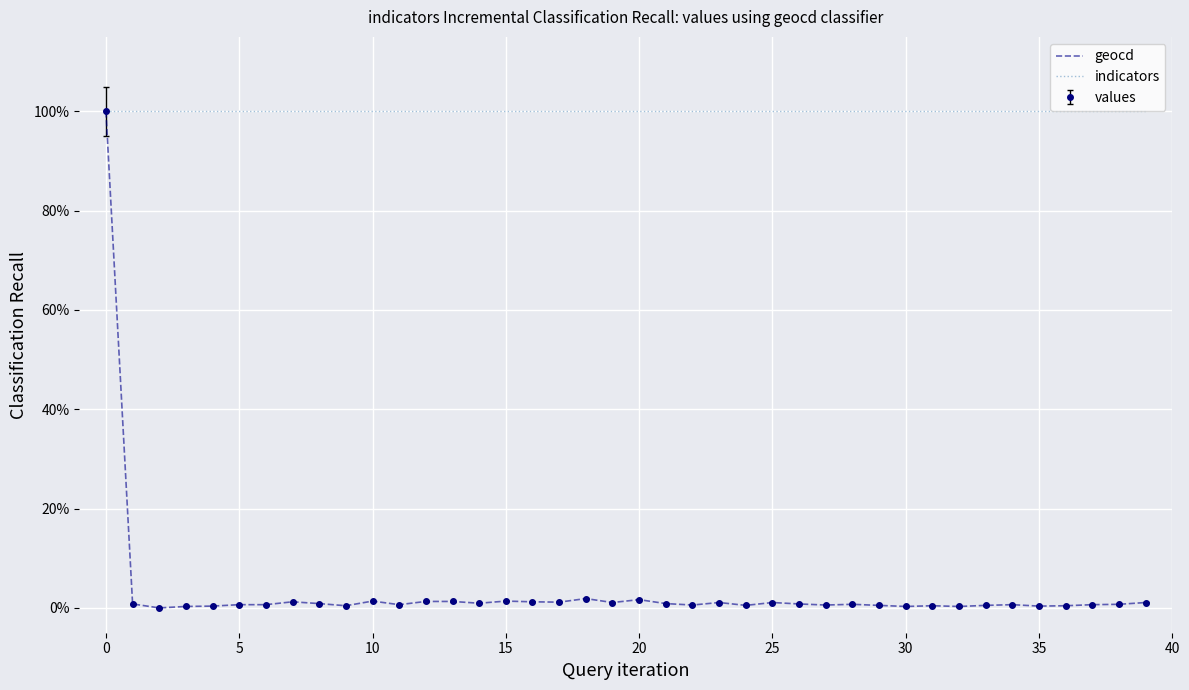

What are all the series names shown in the legend?

geocd, indicators, values